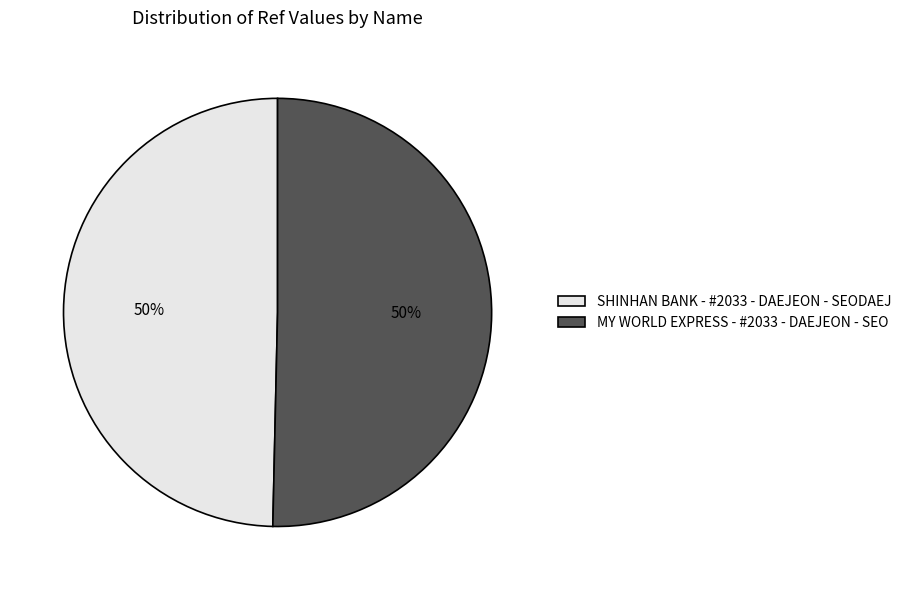

What percentage is the MY WORLD EXPRESS - #2033 - DAEJEON - SEO slice, to the nearest percent?

50%